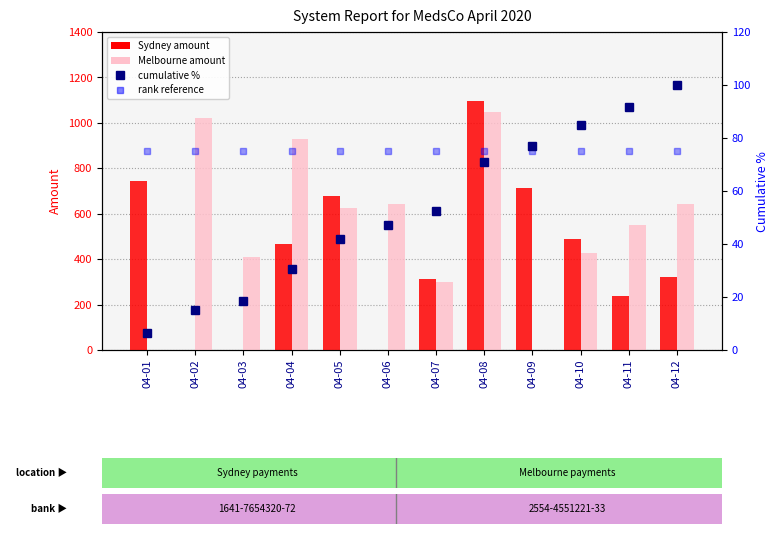

At which category is the sum across all series the highest?

04-08